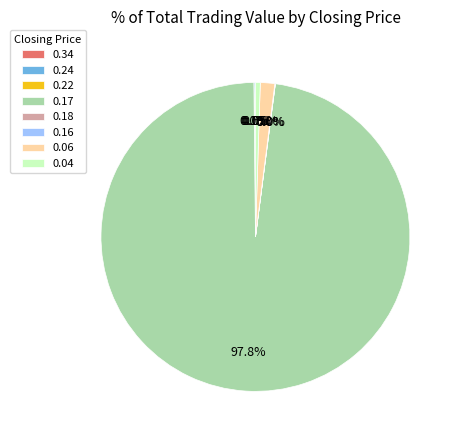

To the nearest percent, what portion does 0.17 represent?

98%